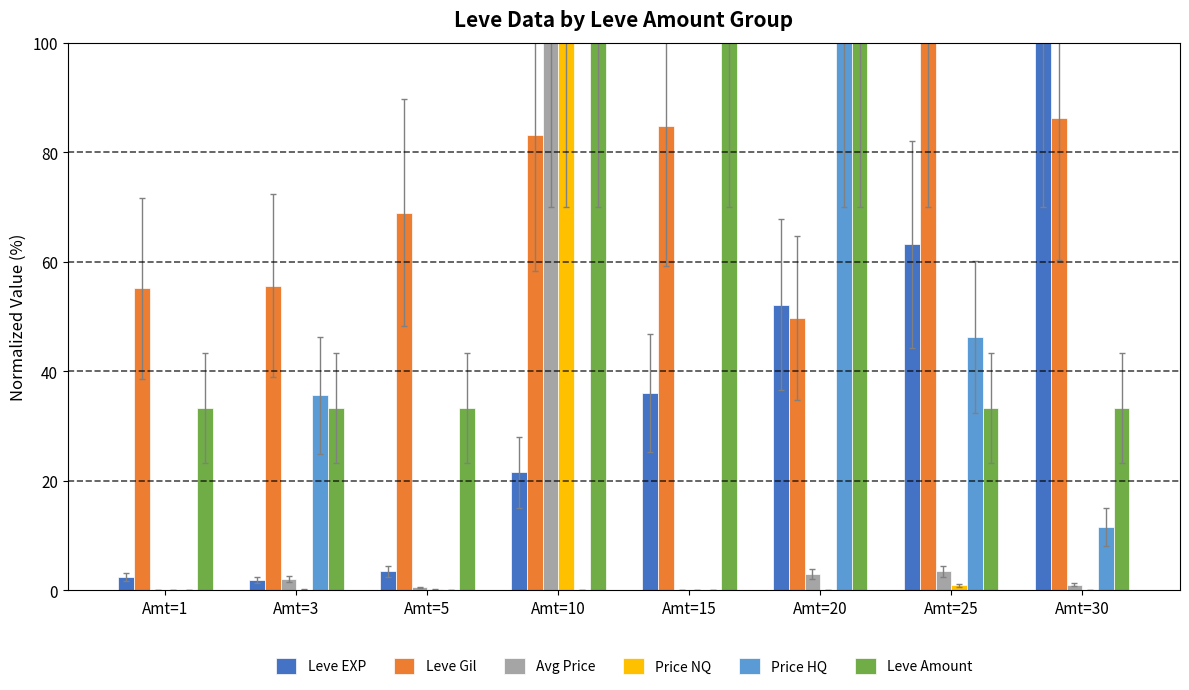

What is the sum of the Avg Price values at Amt=15 and Amt=20?

3.0